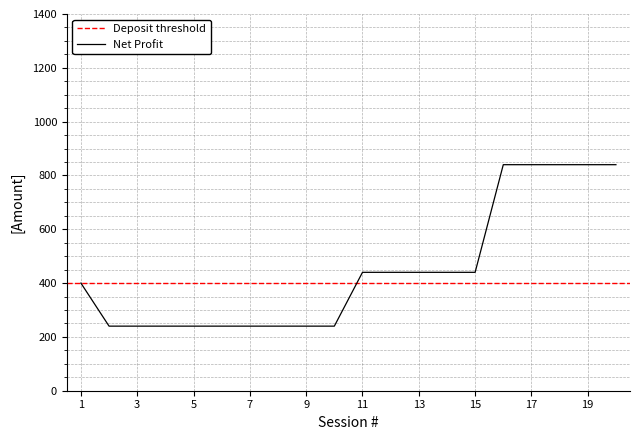

Does the chart display data point markers on the line(s)?

No